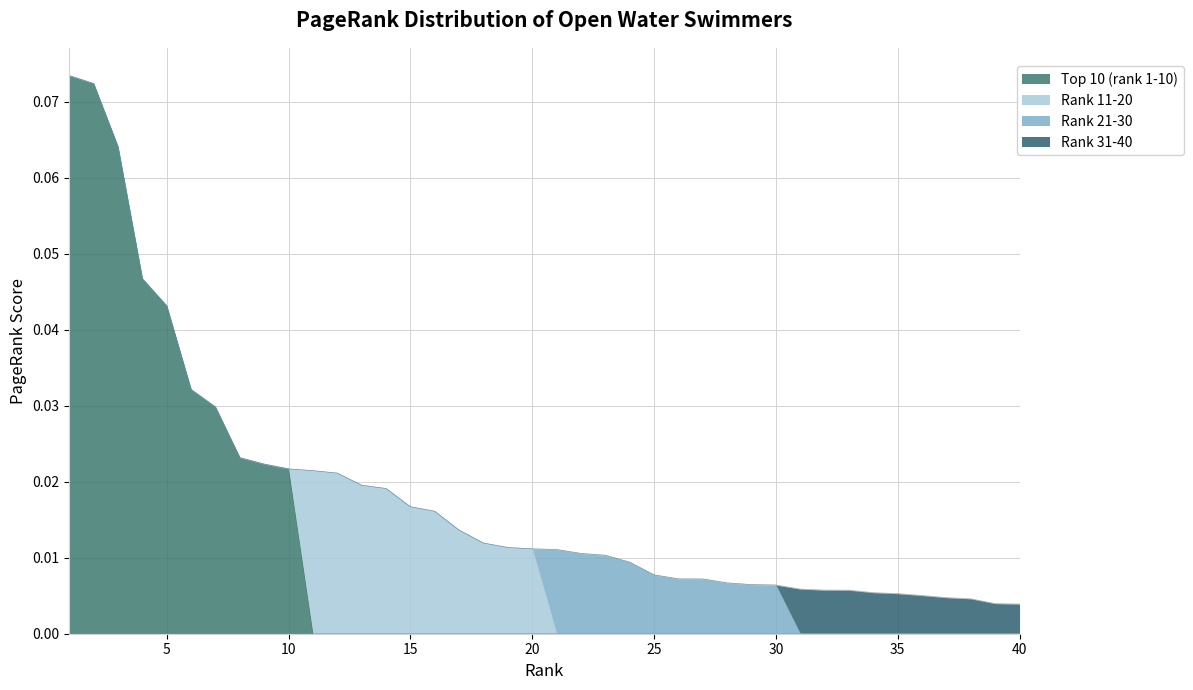

True or false: Rank 21-30 has more than 0 interior local peaks.

False